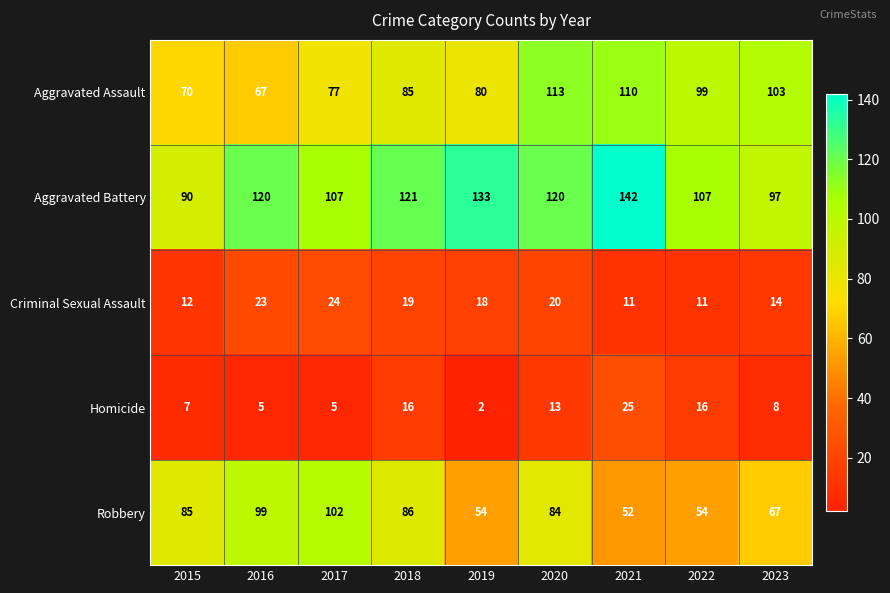

Which series has the widest spread of values?

Aggravated Battery